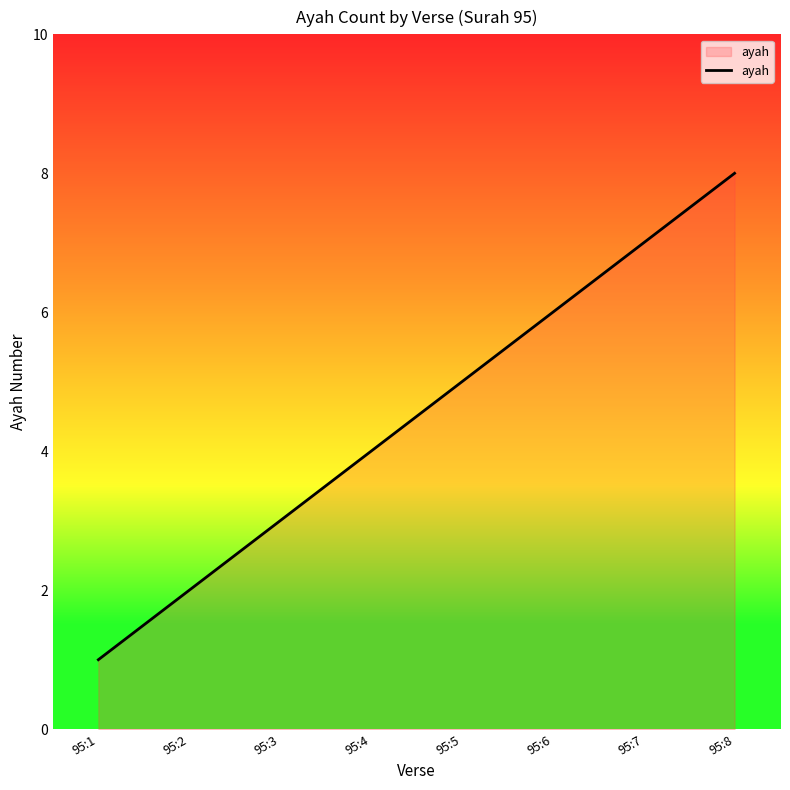

What is the difference between the maximum and minimum values?

7